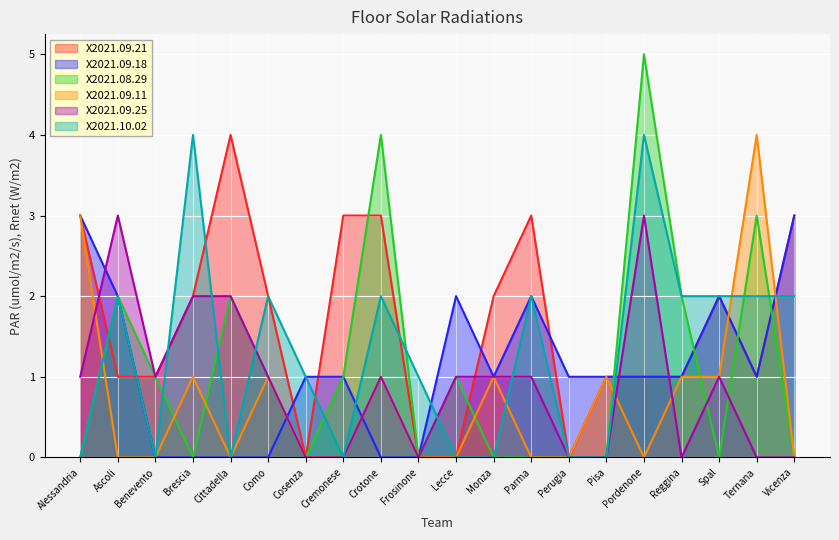

At which category does X2021.08.29 reach its first local peak?

Ascoli